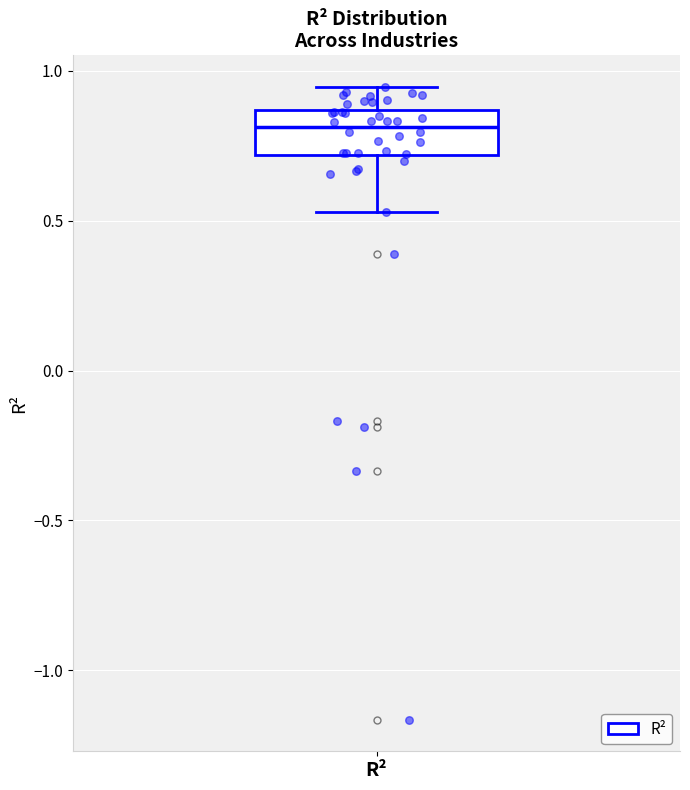

Transcribe this box plot: give where the median line is, the range the box spans, and where the two whiskers end, as read against the y-axis. The values are not printed on the chart, so give them approximately, as read against the axis.

median 0.80, box 0.70 to 0.85, whiskers 0.55 to 0.95